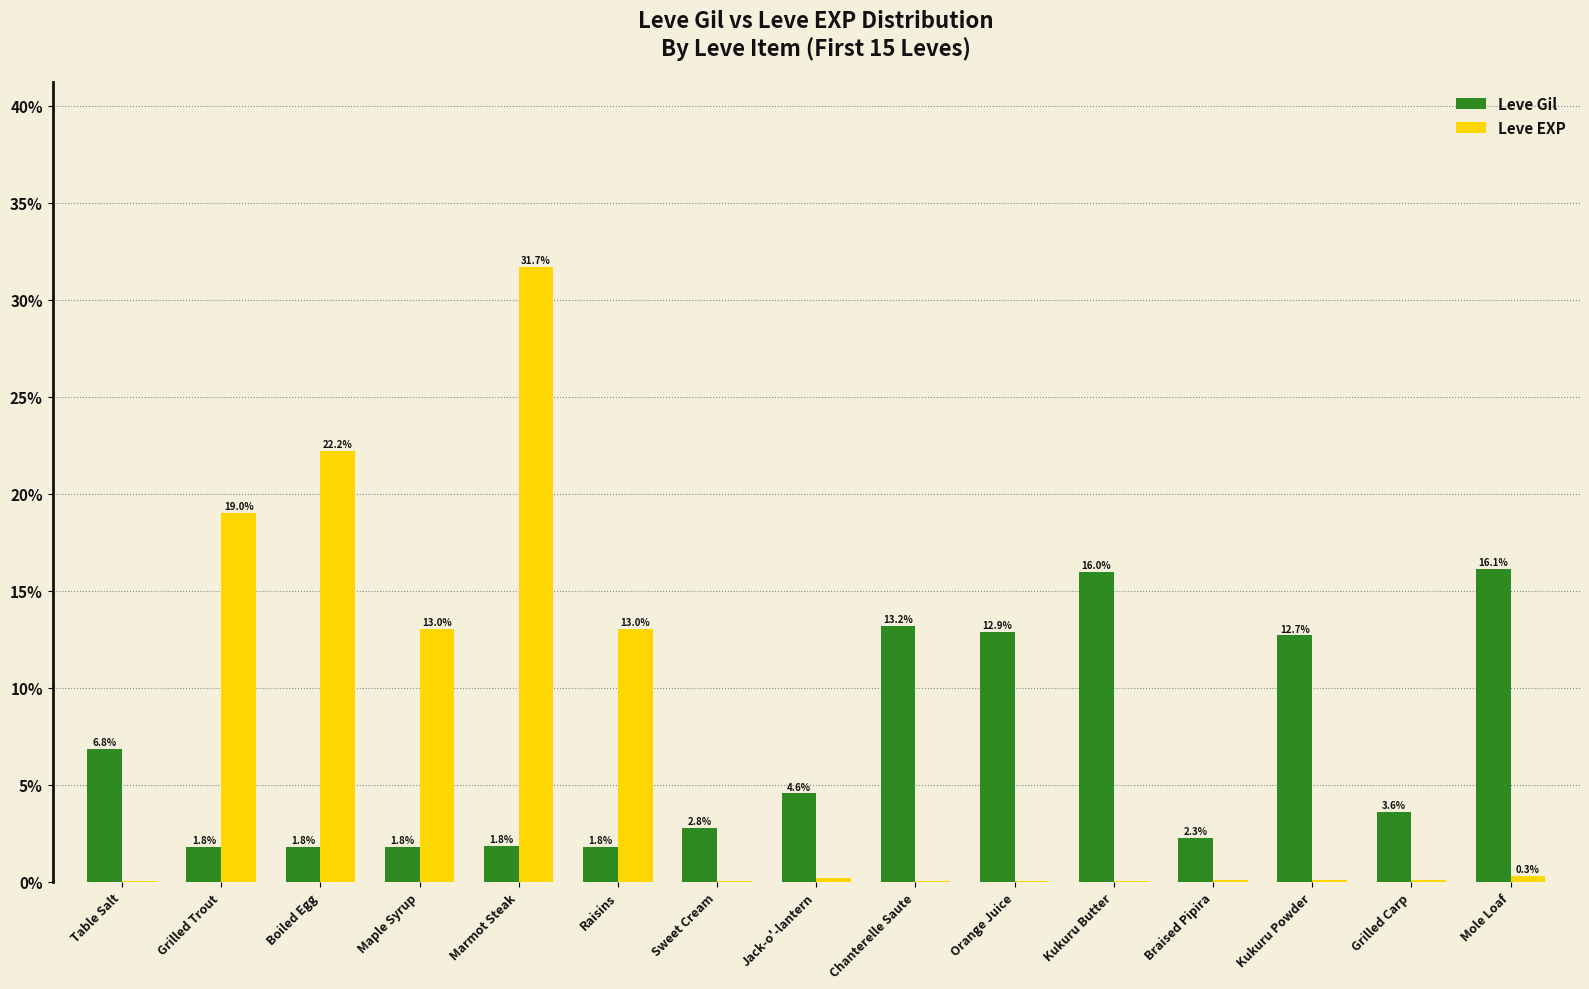

At which category is the sum across all series the highest?

Marmot Steak